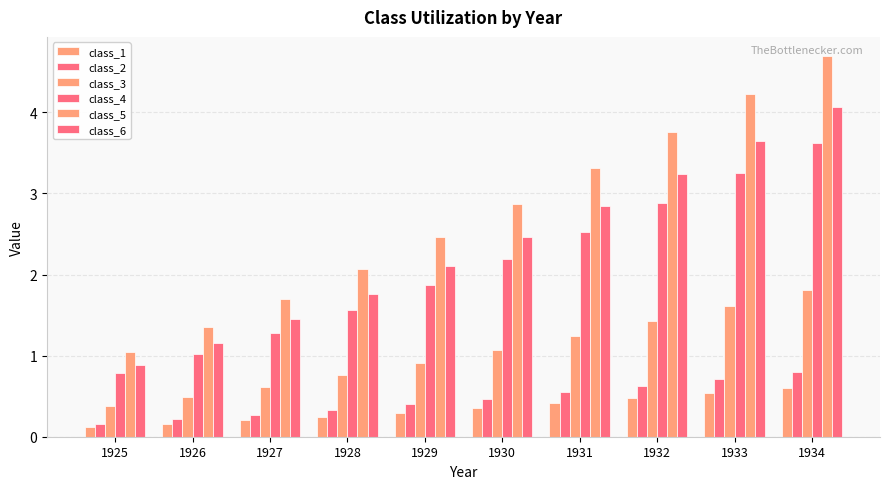

How many bars are there in each group?

6